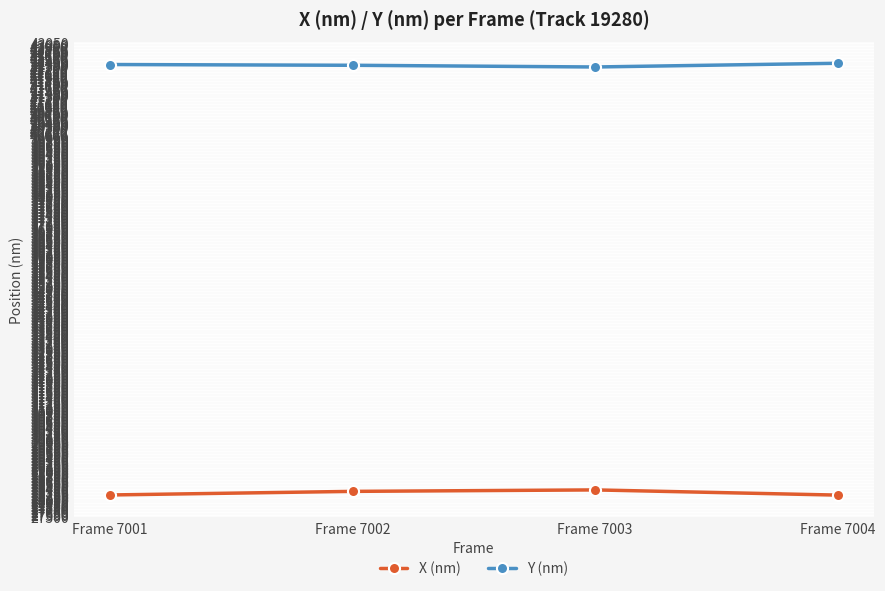

Which series has the largest total across all categories?

Y (nm)